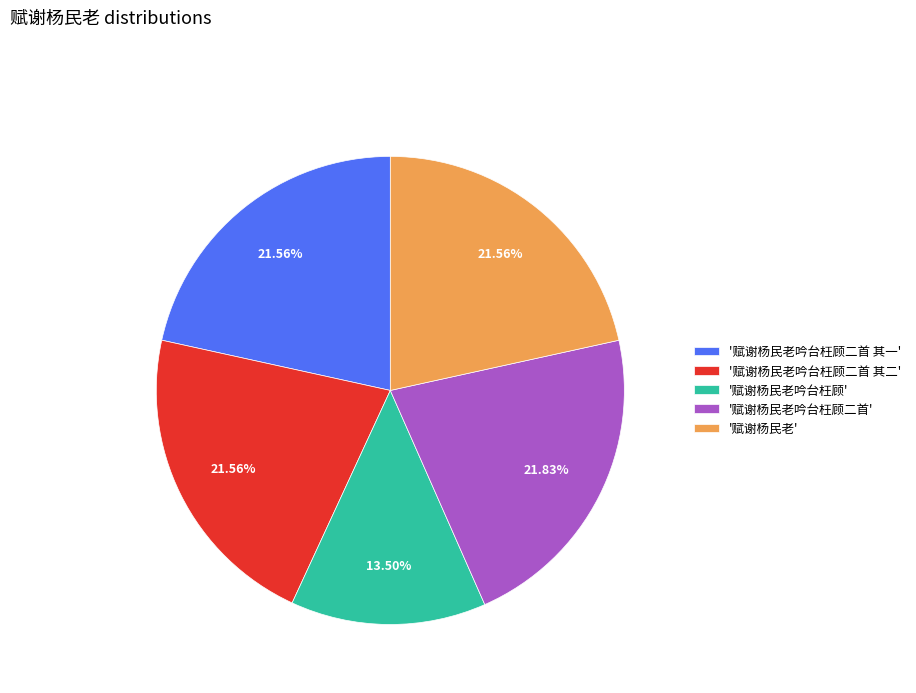

Does '赋谢杨民老吟台枉顾二首 其二' account for over 50% of the chart?

No